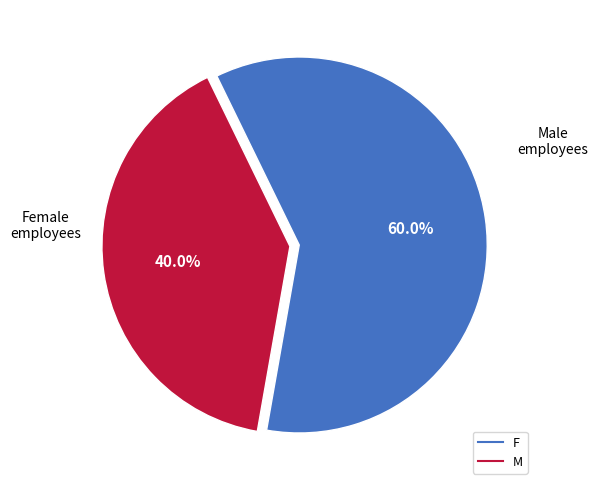

To the nearest percent, what is the average slice percentage?

50%